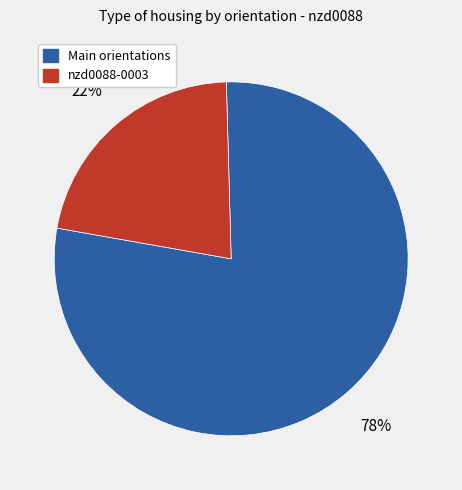

Is there any slice that represents more than half of the pie?

Yes